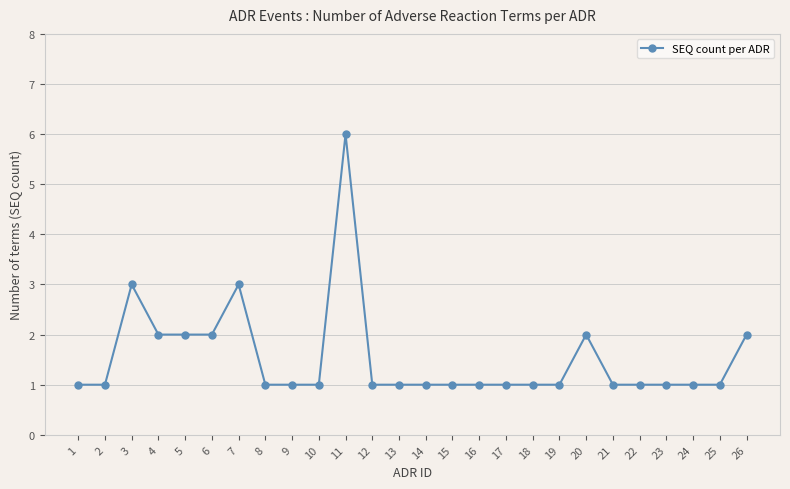

Is it true that the value at 12 is 1?

True